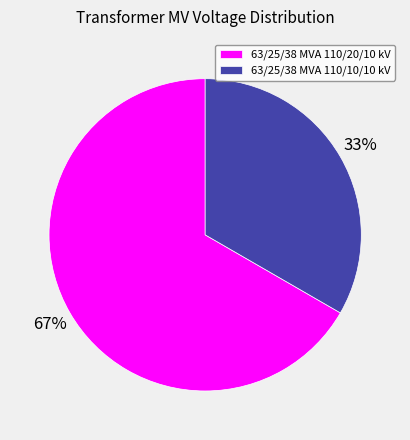

What is the largest slice in the pie chart?

63/25/38 MVA 110/20/10 kV